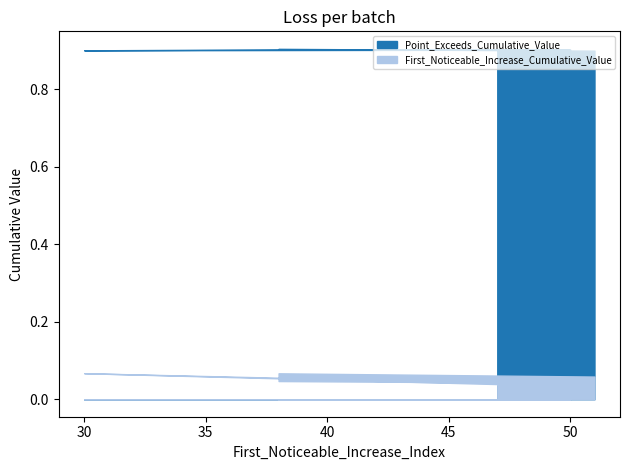

Which series has the widest spread of values?

First_Noticeable_Increase_Cumulative_Value